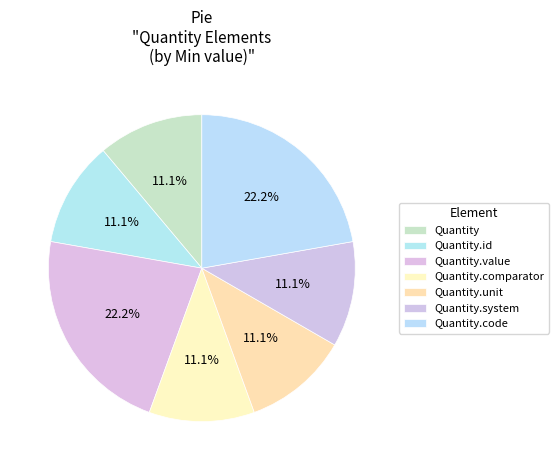

Which has a higher value, Quantity.comparator or Quantity.value?

Quantity.value